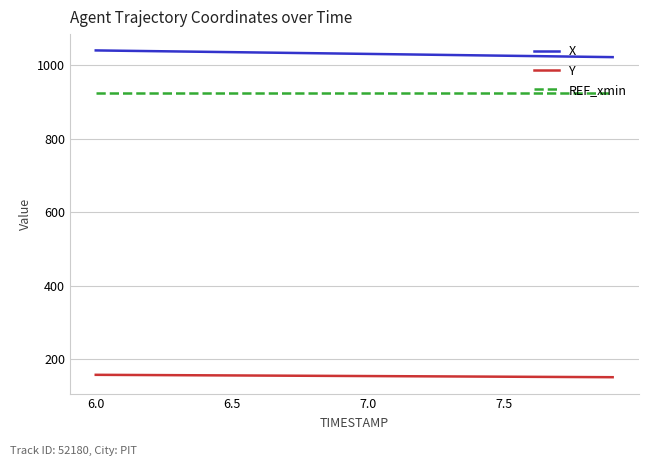

True or false: REF_xmin and X intersect in this chart.

False